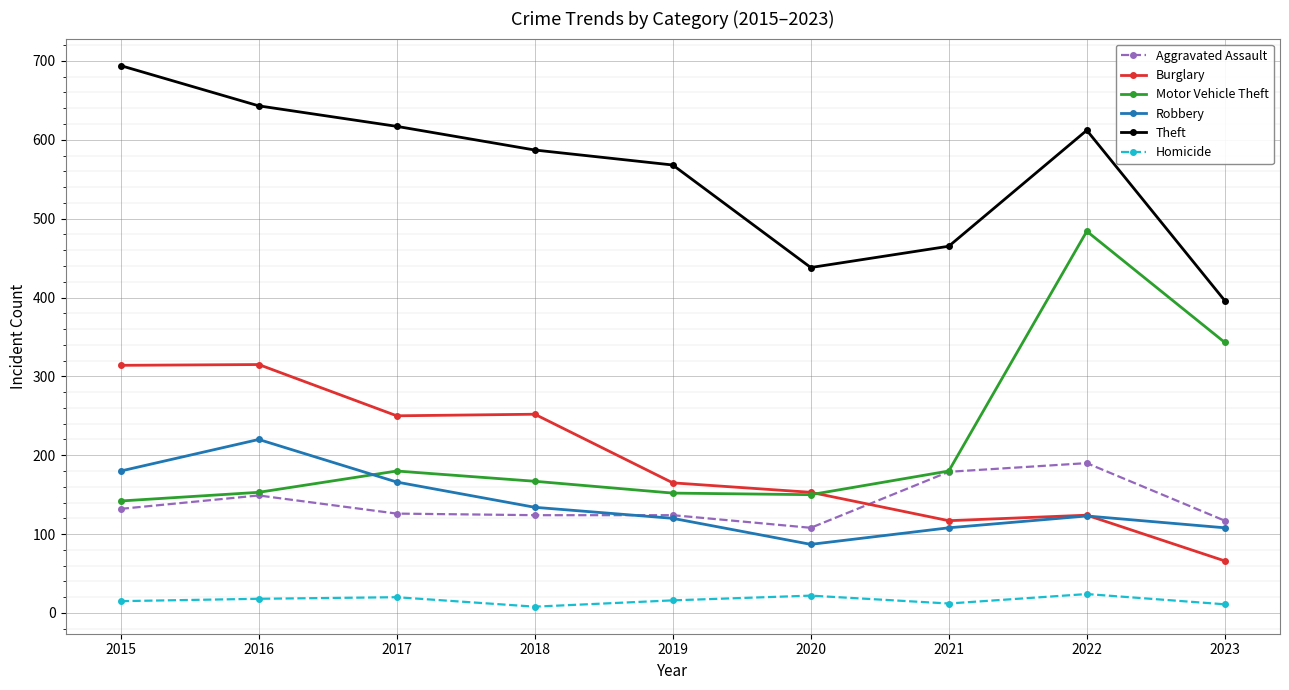

True or false: Aggravated Assault and Theft intersect in this chart.

False